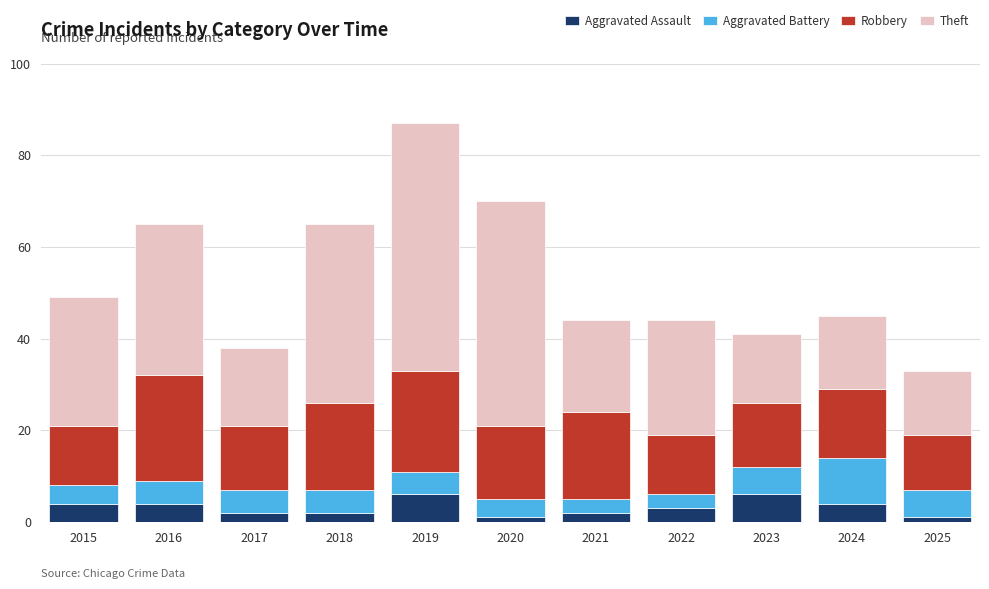

How many bars are there in total?

11